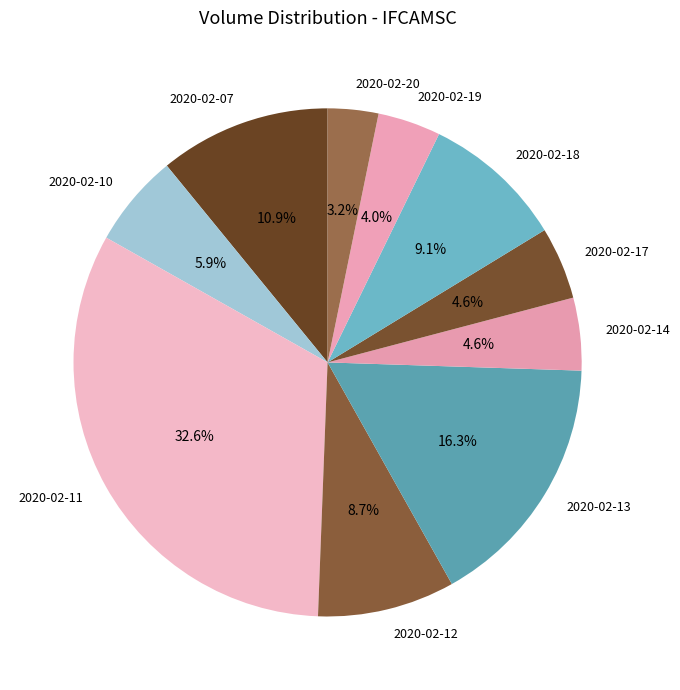

The 2020-02-19 slice represents 9% of the pie. True or false?

False